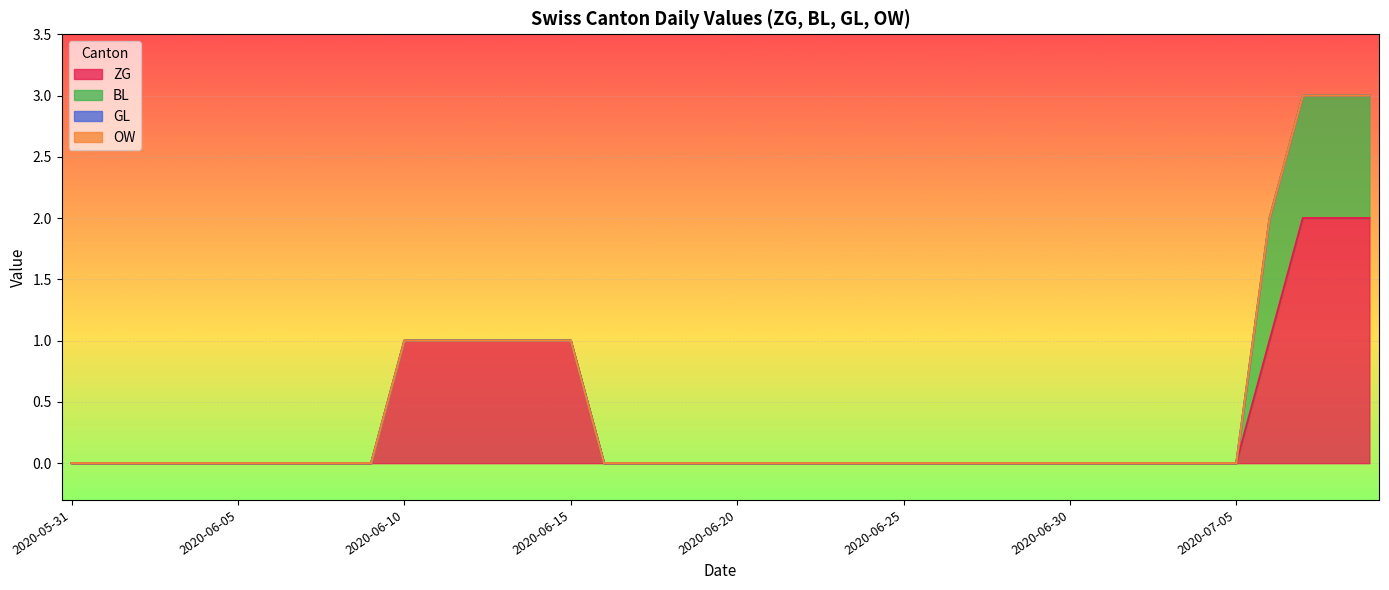

Which series has the largest total across all categories?

ZG